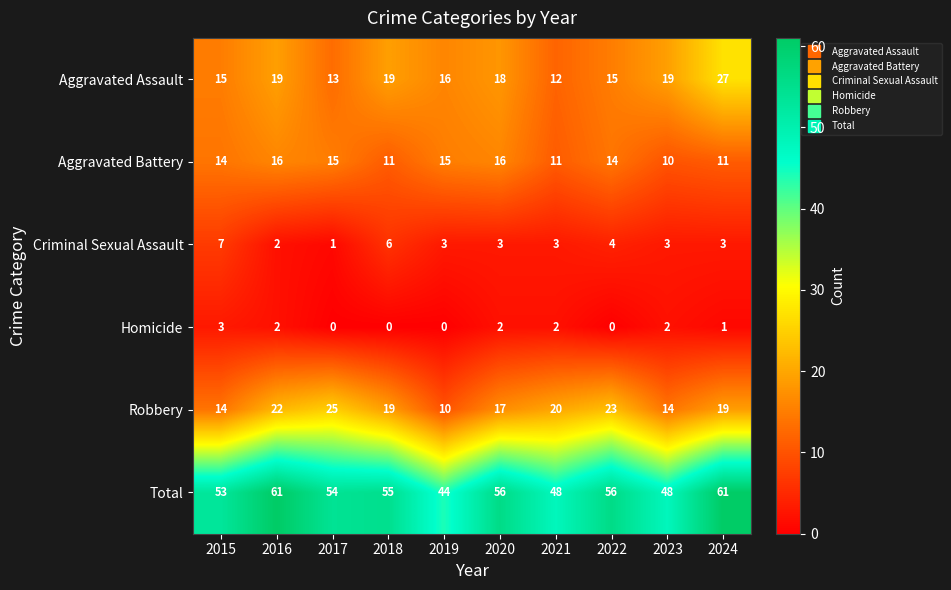

What is the maximum value shown in the chart?

61